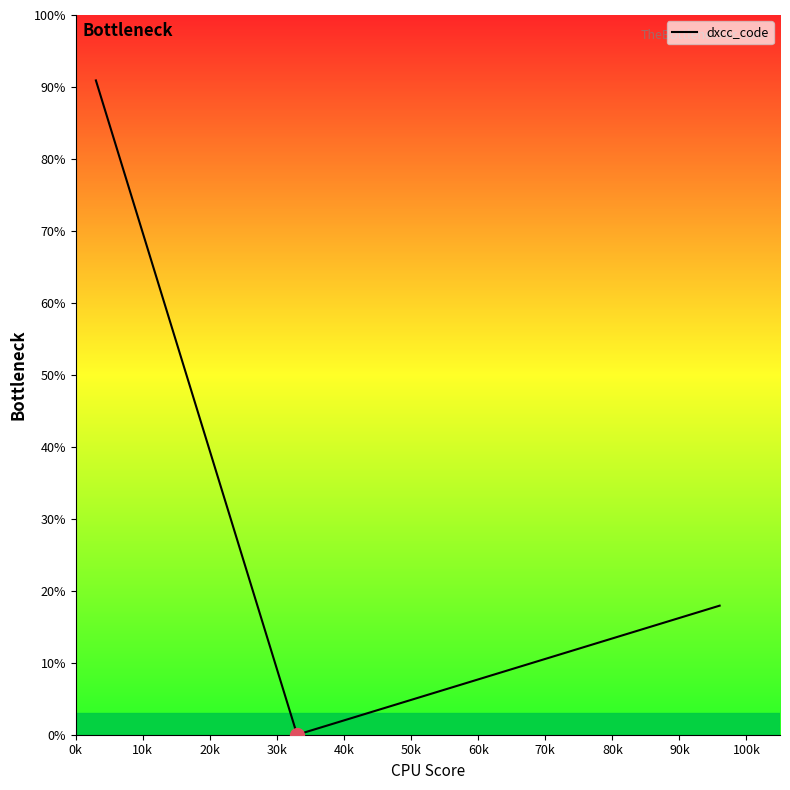

What is the greatest value displayed?

90.9